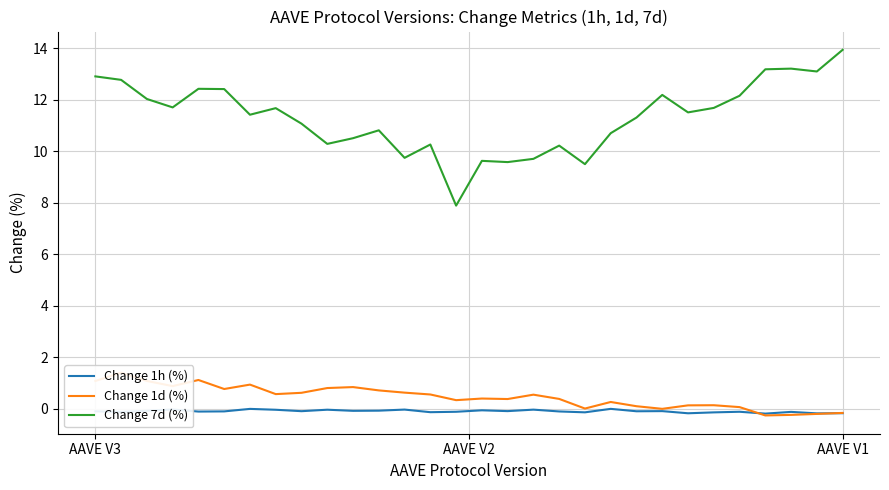

True or false: Change 1h (%) and Change 7d (%) cross at least once.

False